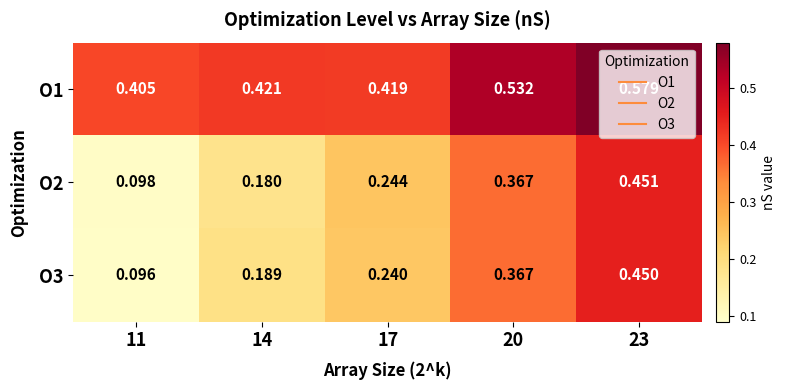

Rank the series at 17 from lowest to highest value.

O3, O2, O1